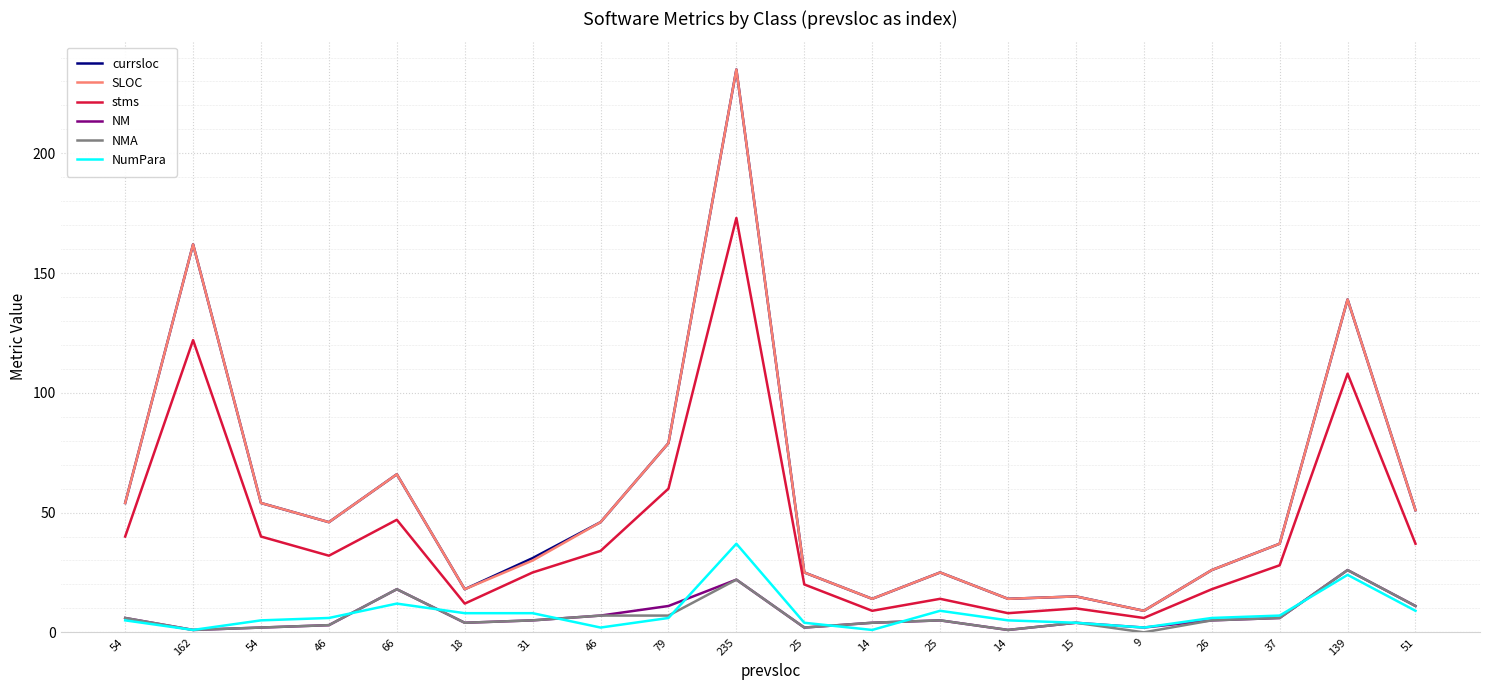

The NM series shows 6 at 54. True or false?

True